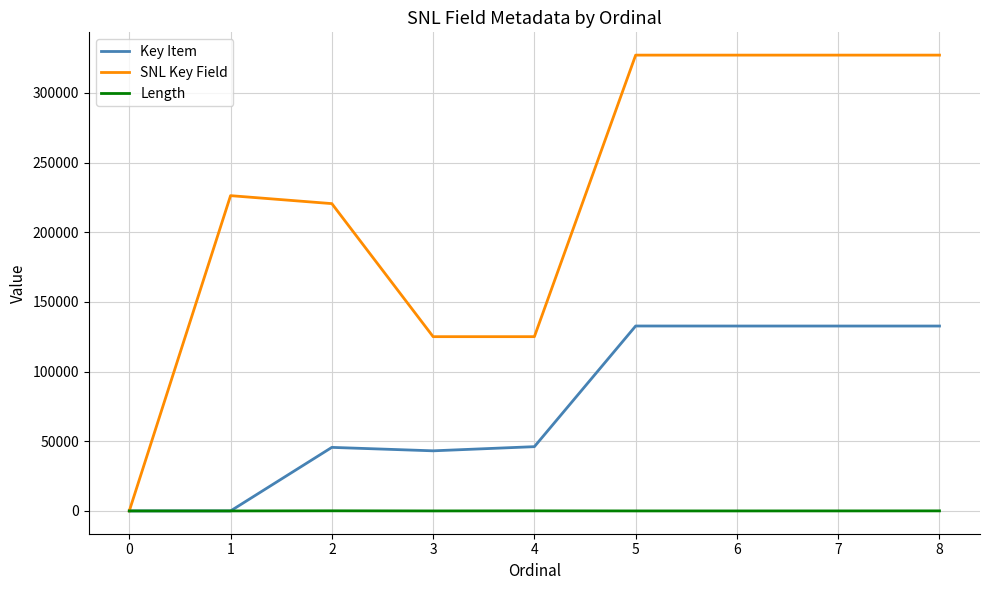

True or false: SNL Key Field has a value of 0 at 0.

True